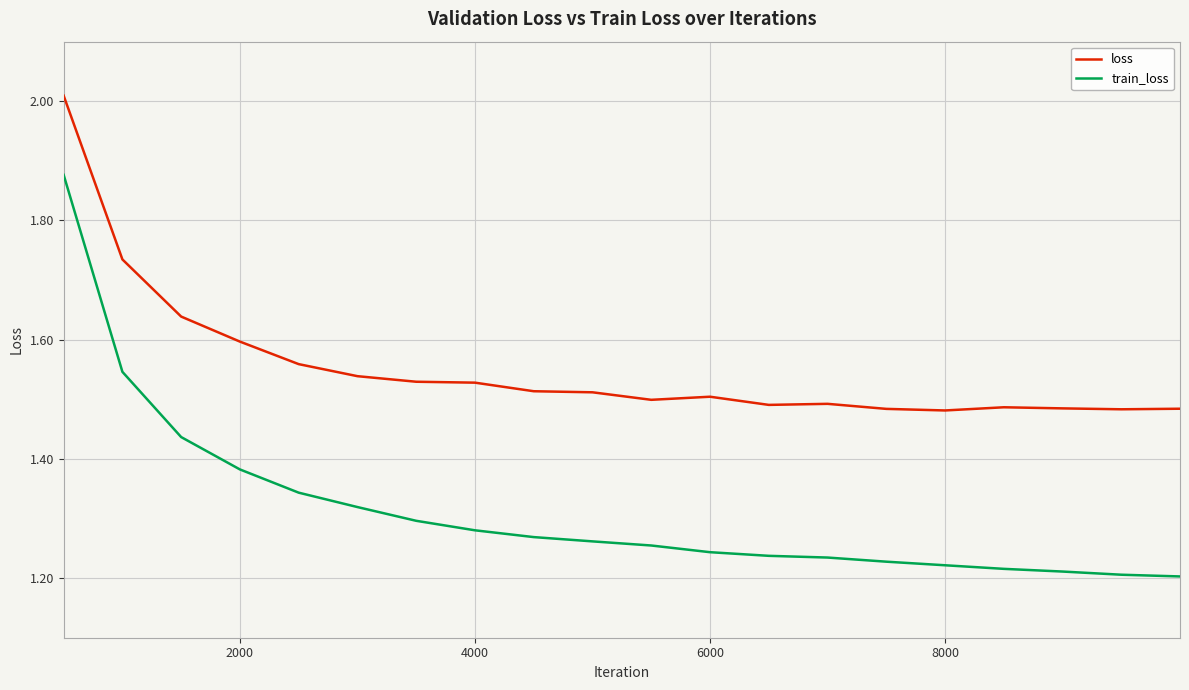

Which series has the largest range (max minus min)?

train_loss